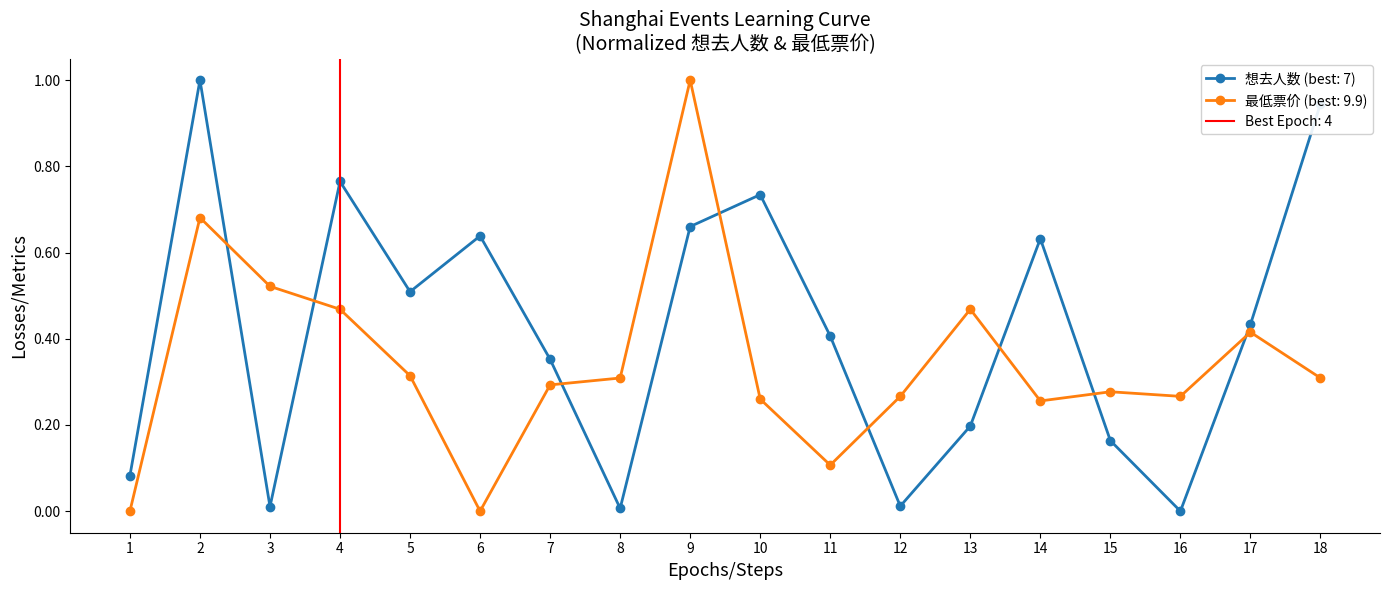

At which category does 最低票价 (best: 9.9) reach its first local peak?

2